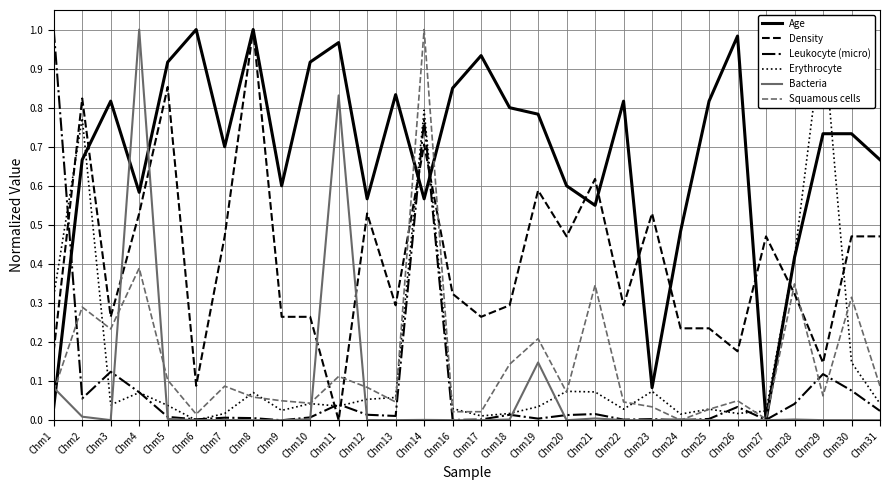

How many intersections are there between Age and Leukocyte (micro)?

5